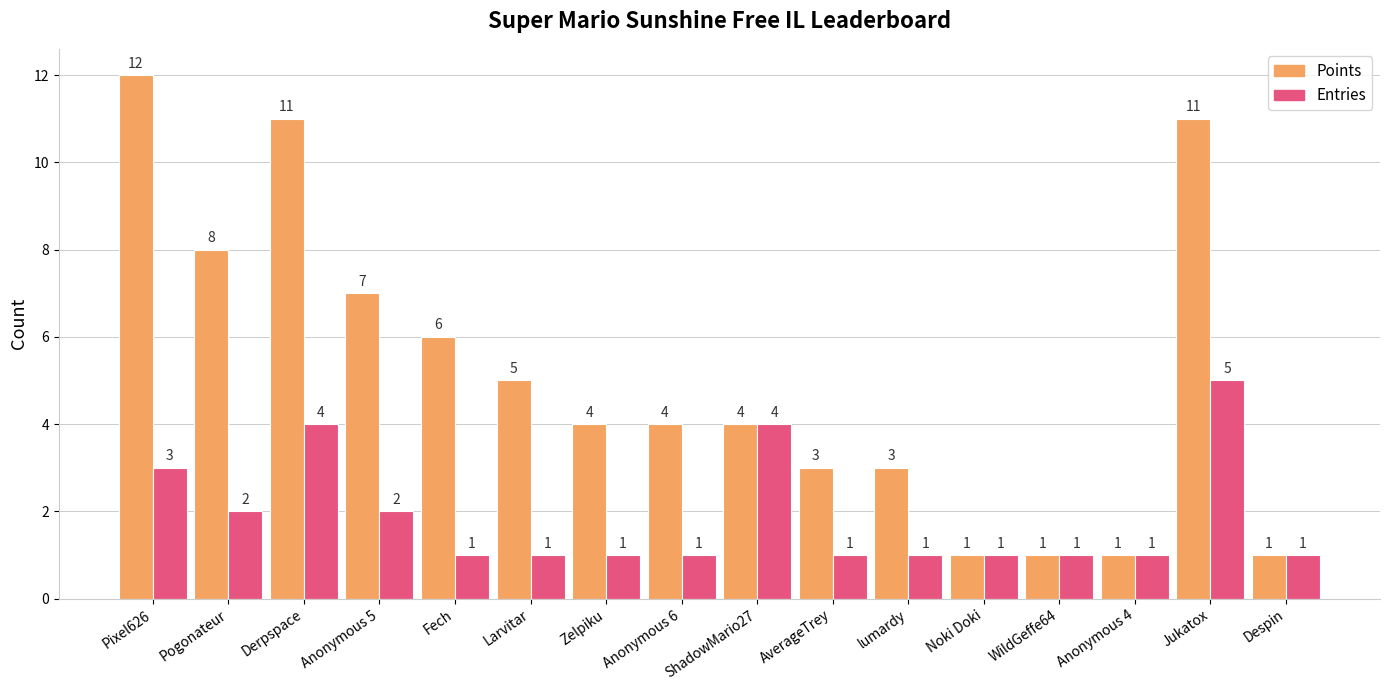

What is the minimum value for Points?

1